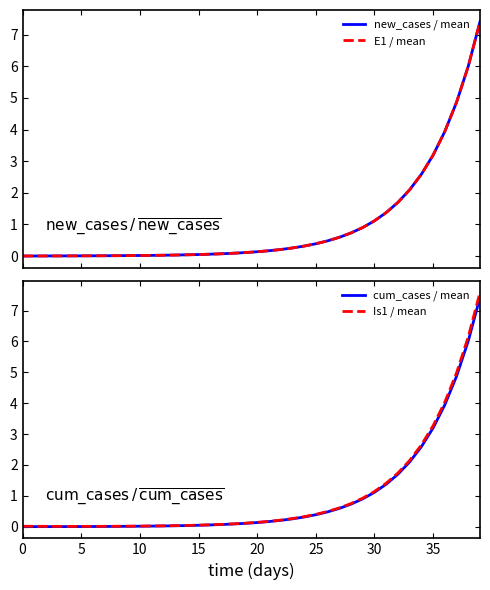

True or false: Is1 / mean and E1 / mean cross at least once.

False